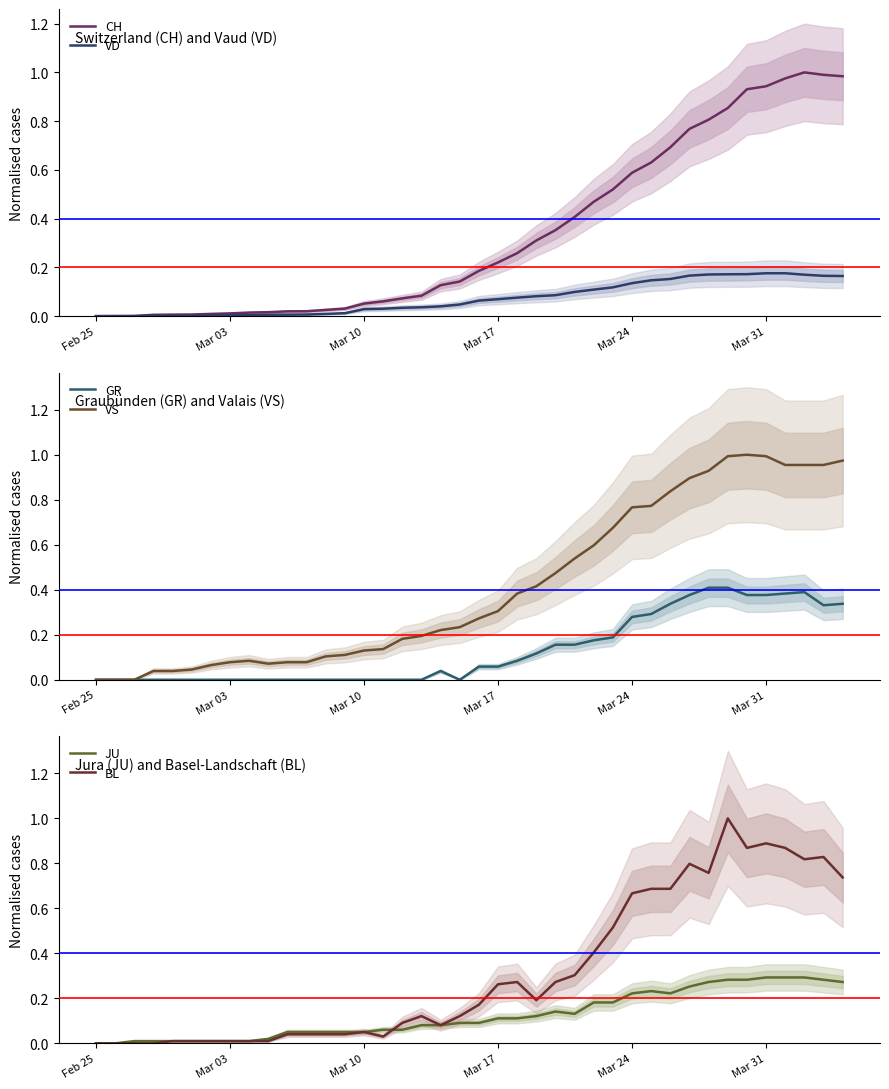

What is the value of the JU point at the 14th from the left?

0.1